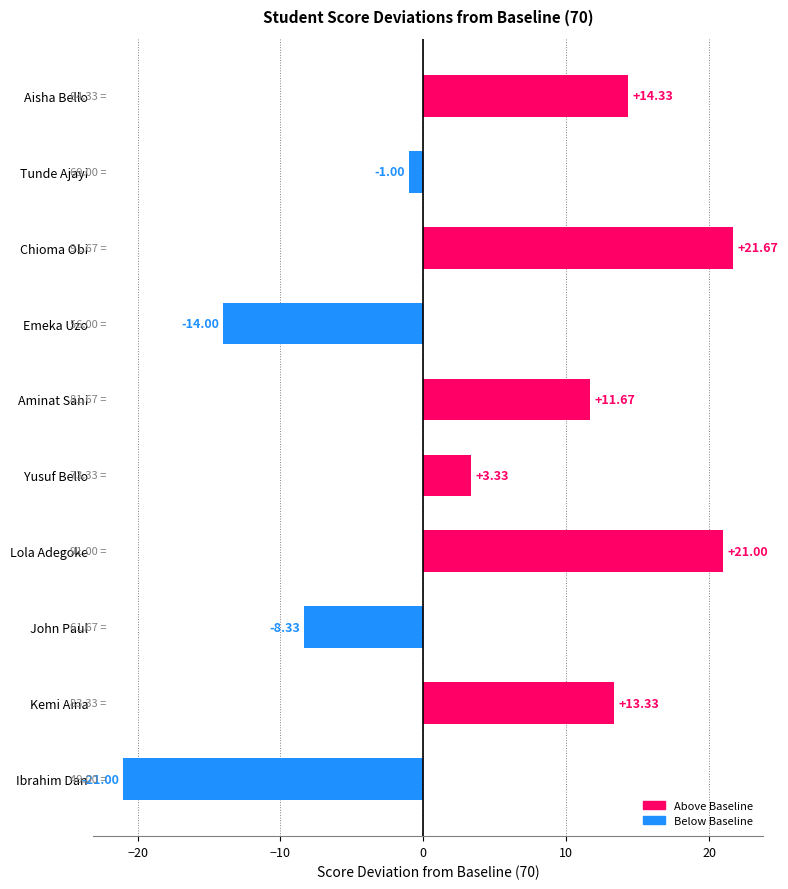

Rank the categories by value from highest to lowest.

Chioma Obi, Lola Adegoke, Aisha Bello, Kemi Aina, Aminat Sani, Yusuf Bello, Tunde Ajayi, John Paul, Emeka Uzo, Ibrahim Dan